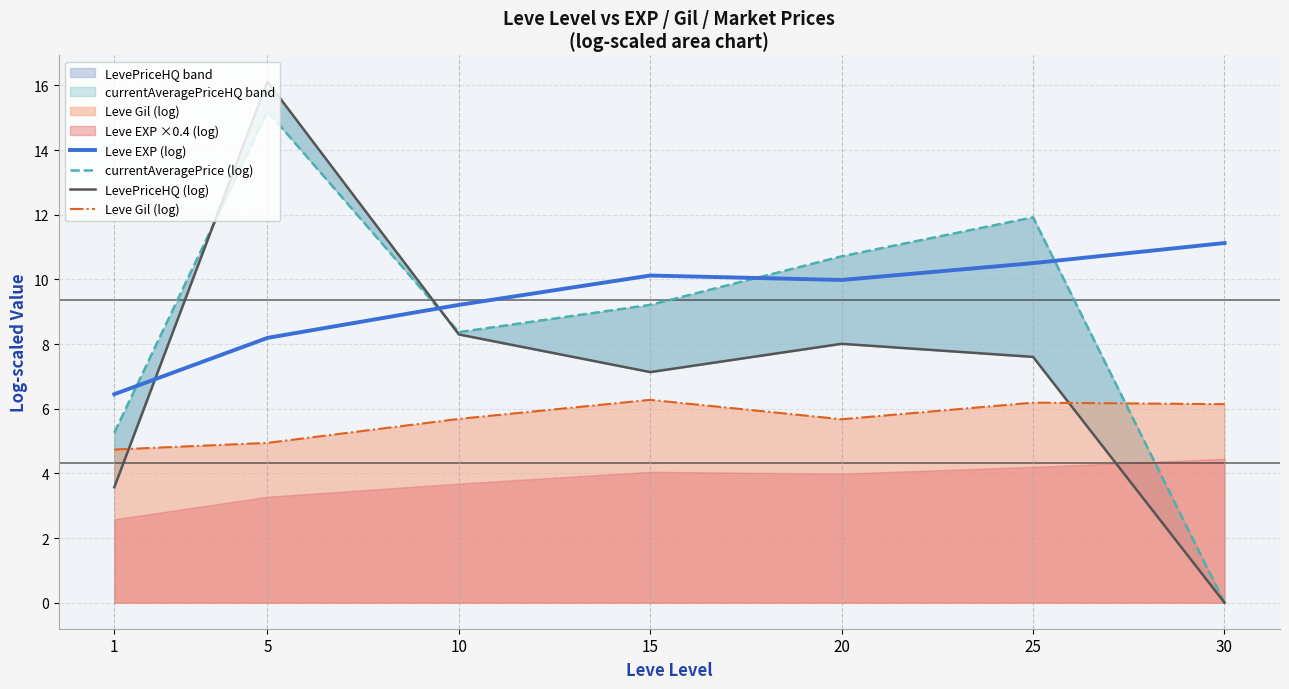

How many times do Leve Gil (log) and currentAveragePrice (log) cross each other?

1